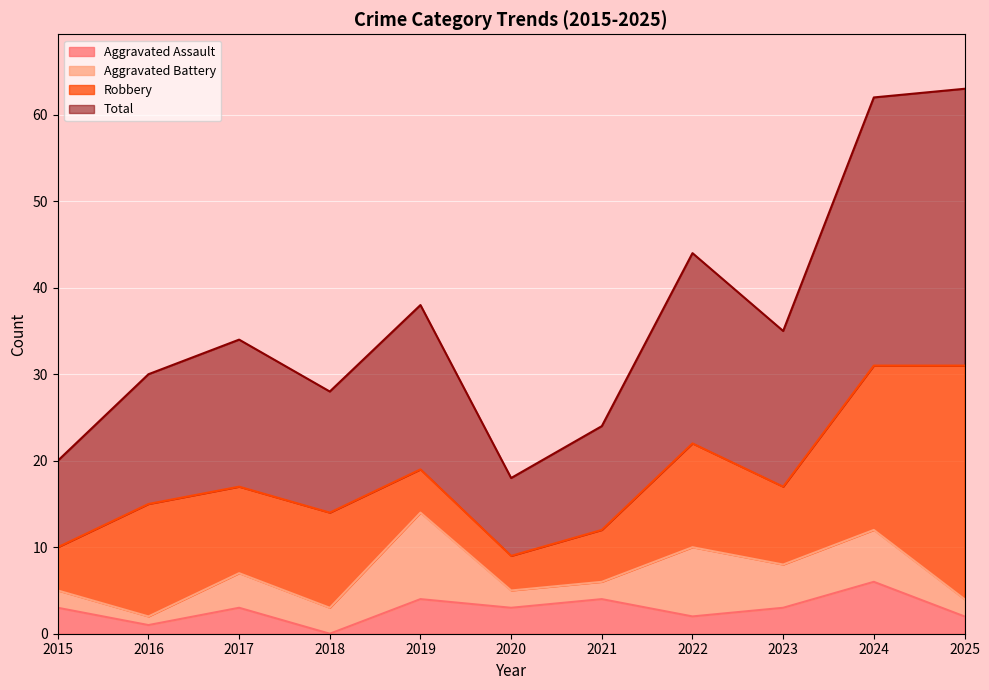

What is the maximum value for Aggravated Assault?

6